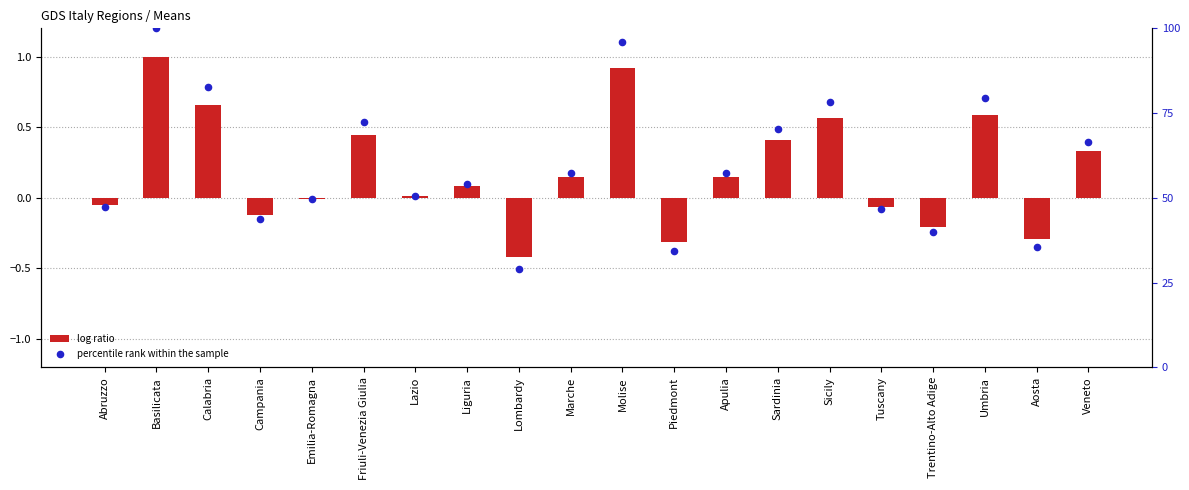

Which series contains the lowest Y value?

log ratio